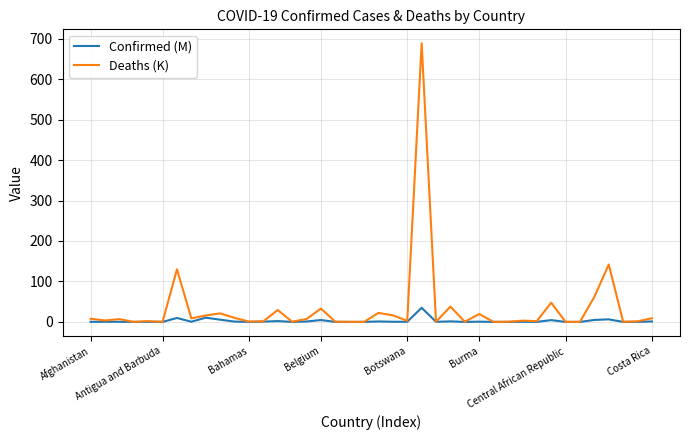

What are all the series names shown in the legend?

Confirmed (M), Deaths (K)